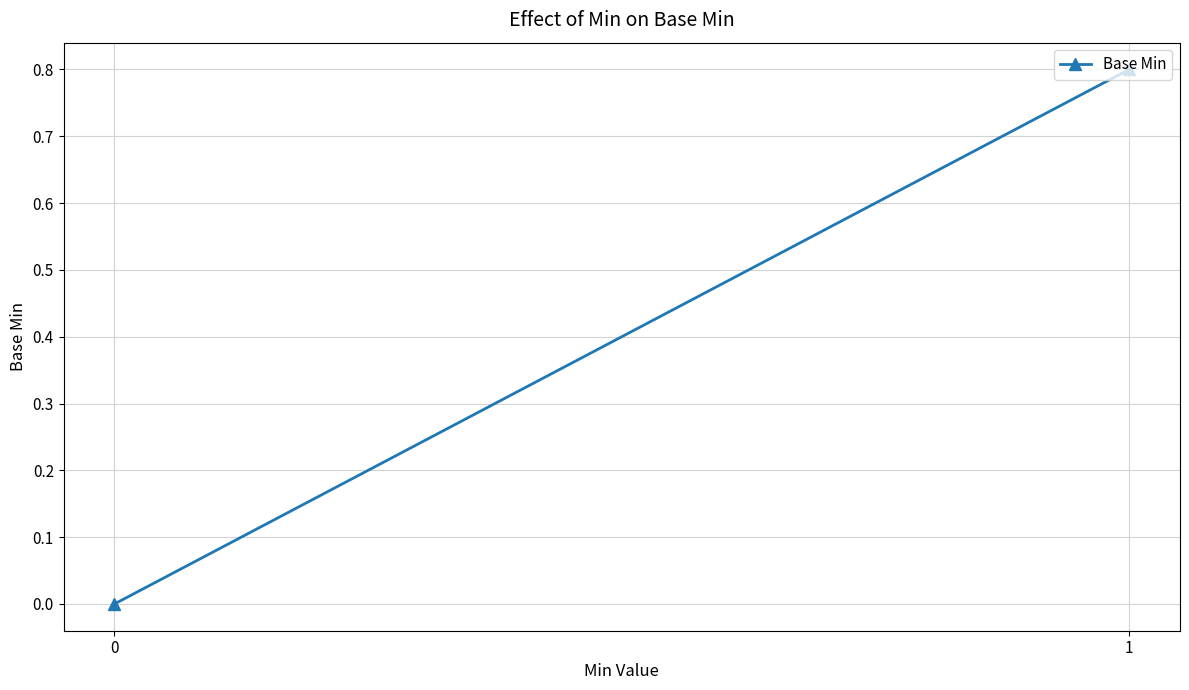

The value at 1 is 0.4. True or false?

False